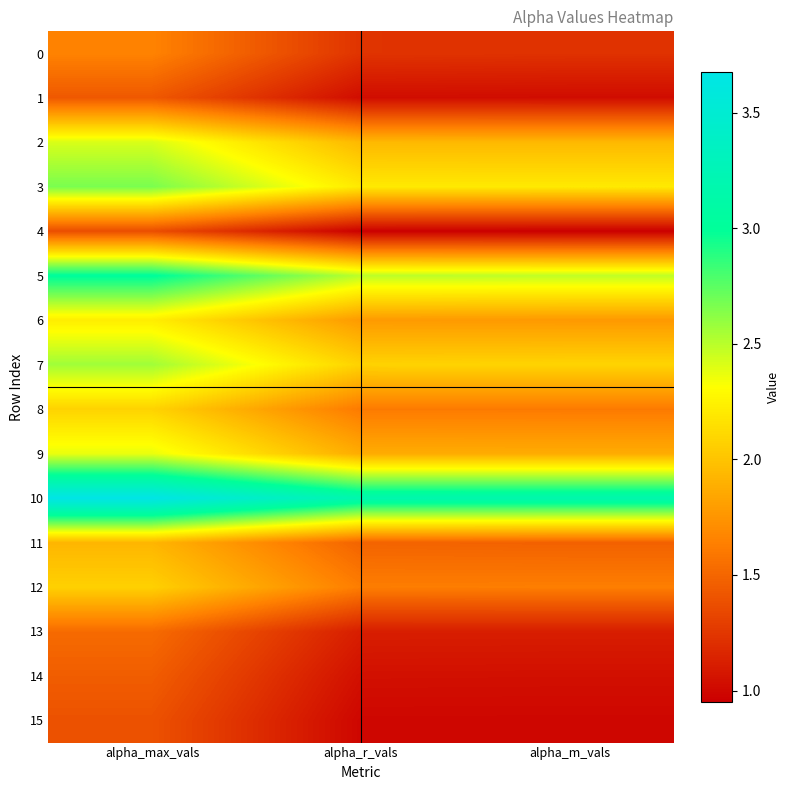

Which category has the highest value across all series?

alpha_max_vals